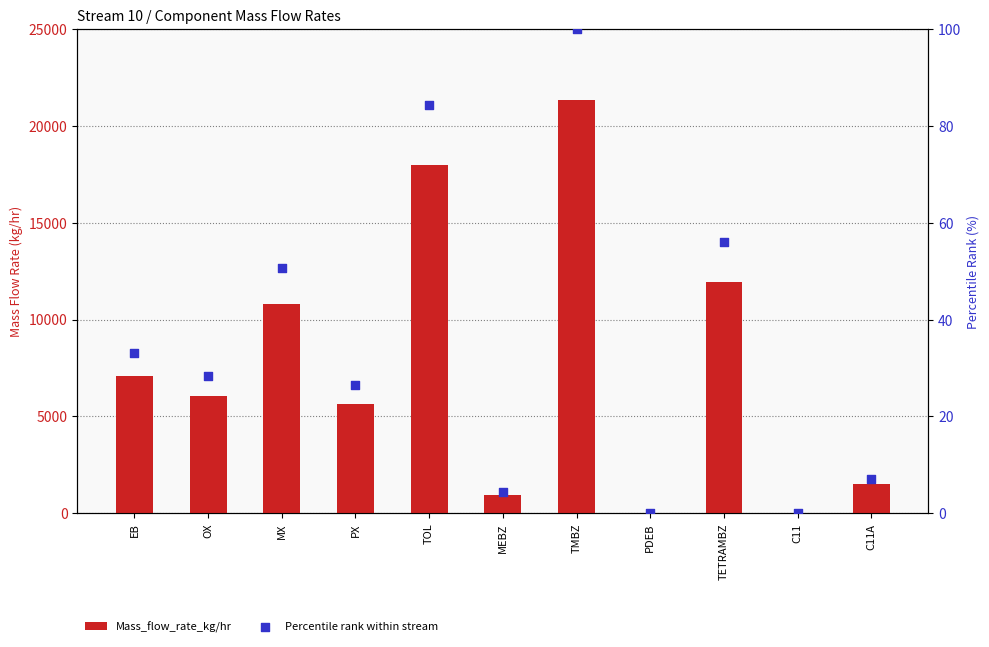

What is the total value across all series at TOL?

18056.9